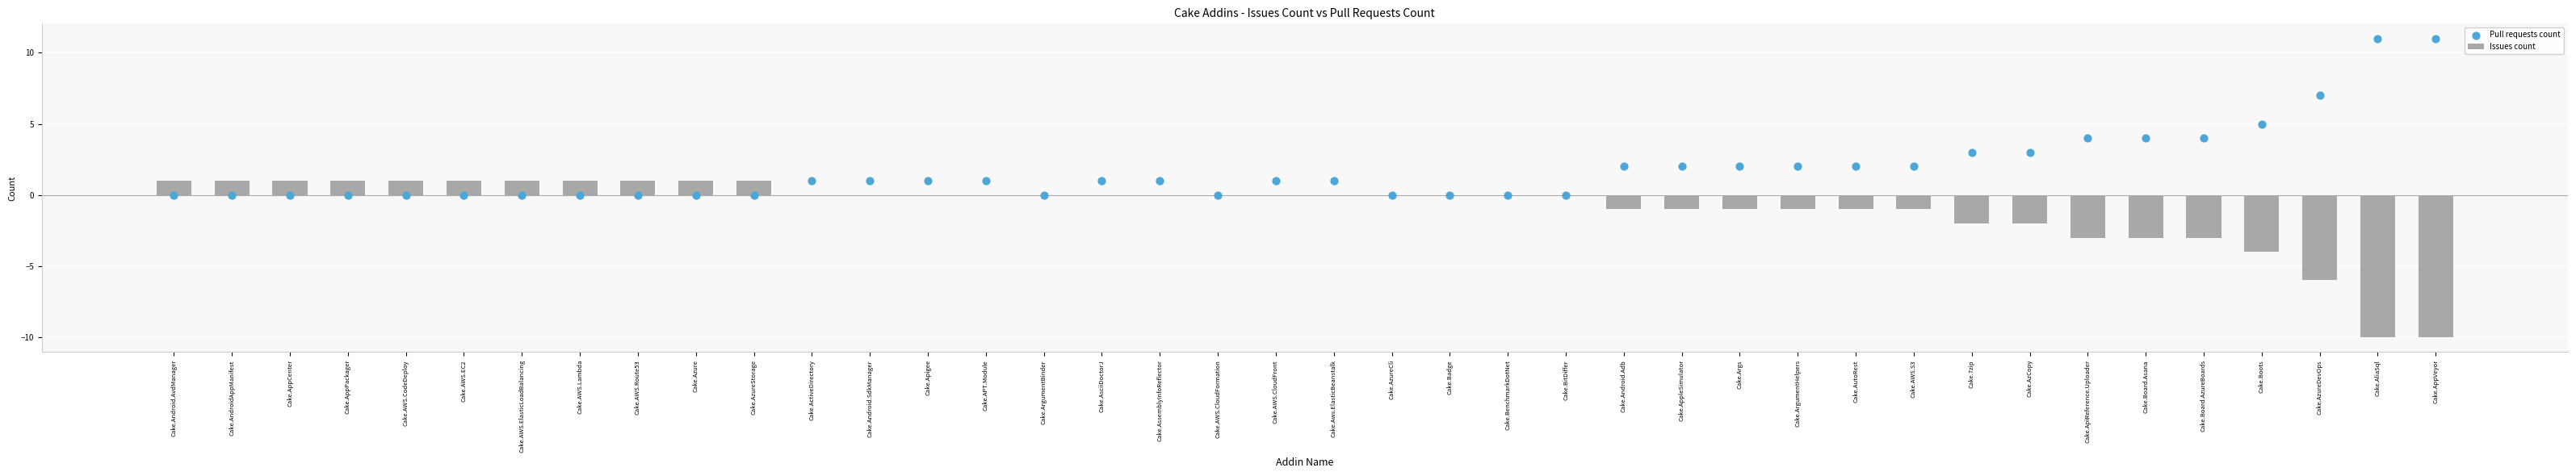

Which series has the largest total across all categories?

Pull requests count